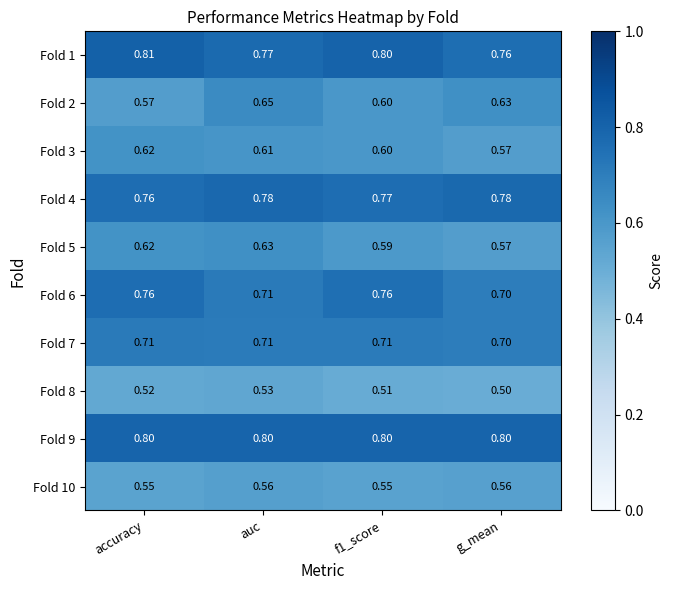

At which category is the sum across all series the highest?

auc